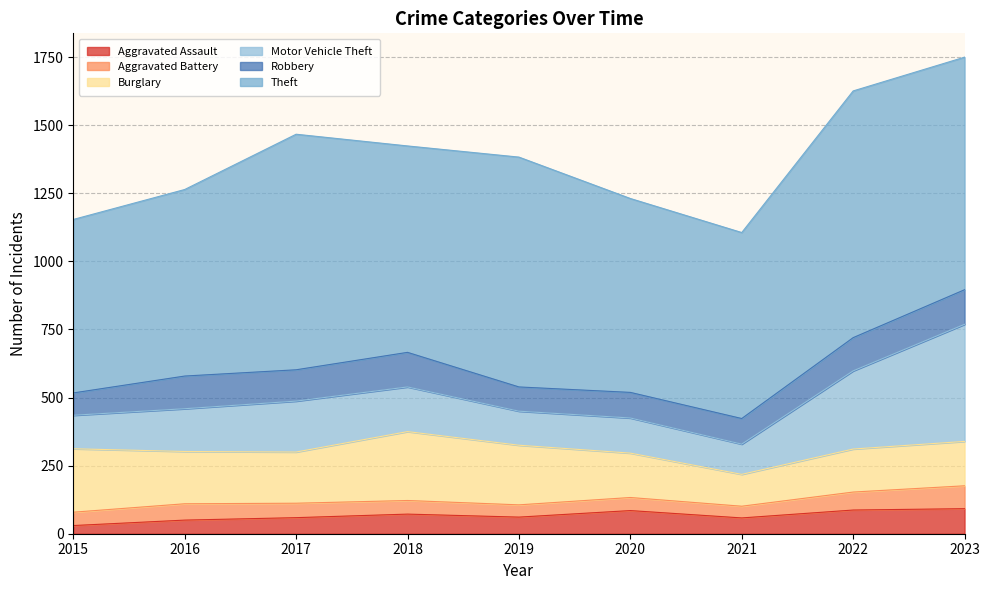

How many data points in Burglary are less than 188?

4